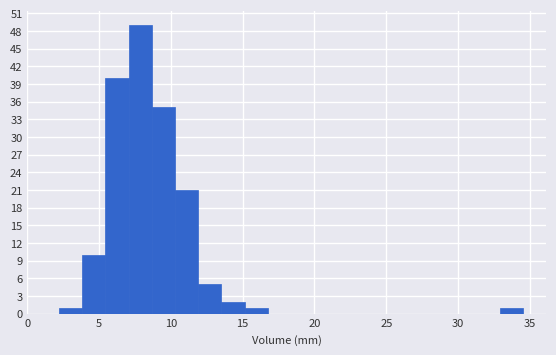

Around what value on the x-axis is the tallest bar? Give the approximate position of its centre, as read against the axis.

8.0